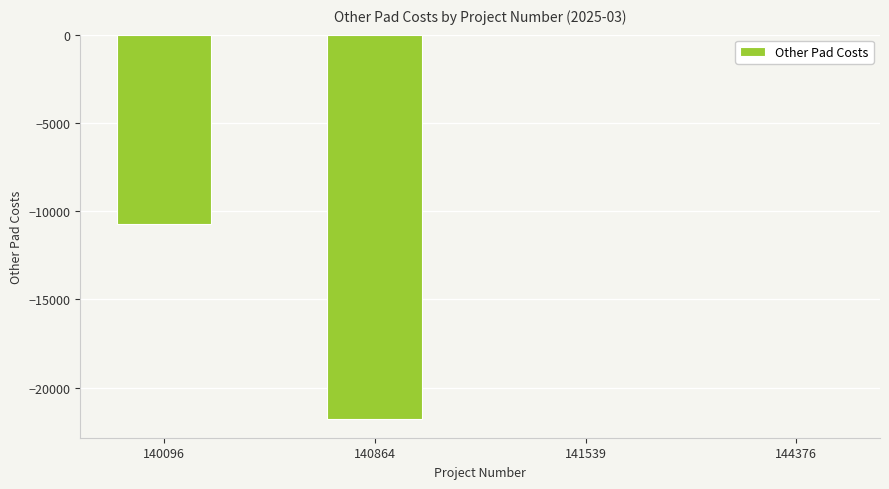

What is the change in value from 140096 to 141539?

+10709.1